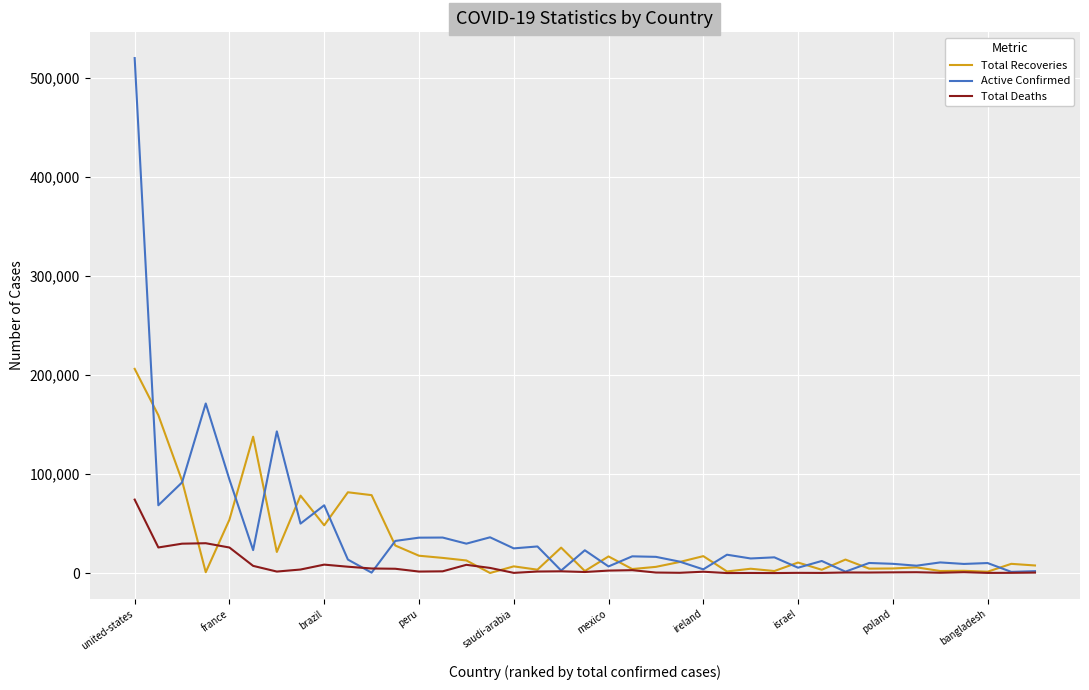

List the series in order of their peak value, lowest first.

Total Deaths, Total Recoveries, Active Confirmed